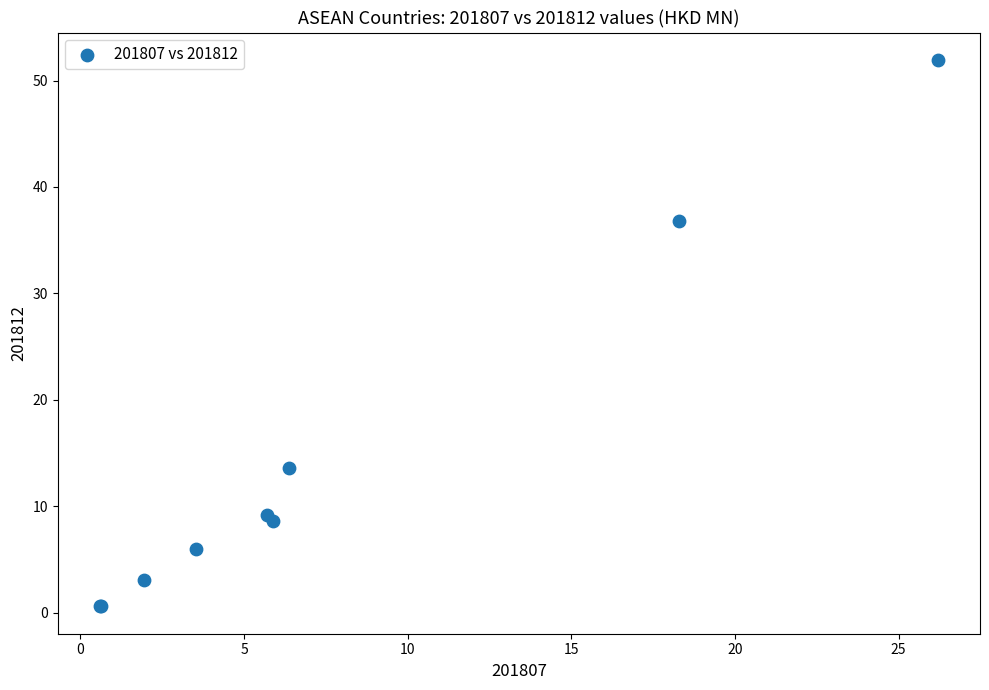

What Y value in the scatter plot is closest to 26?

36.8